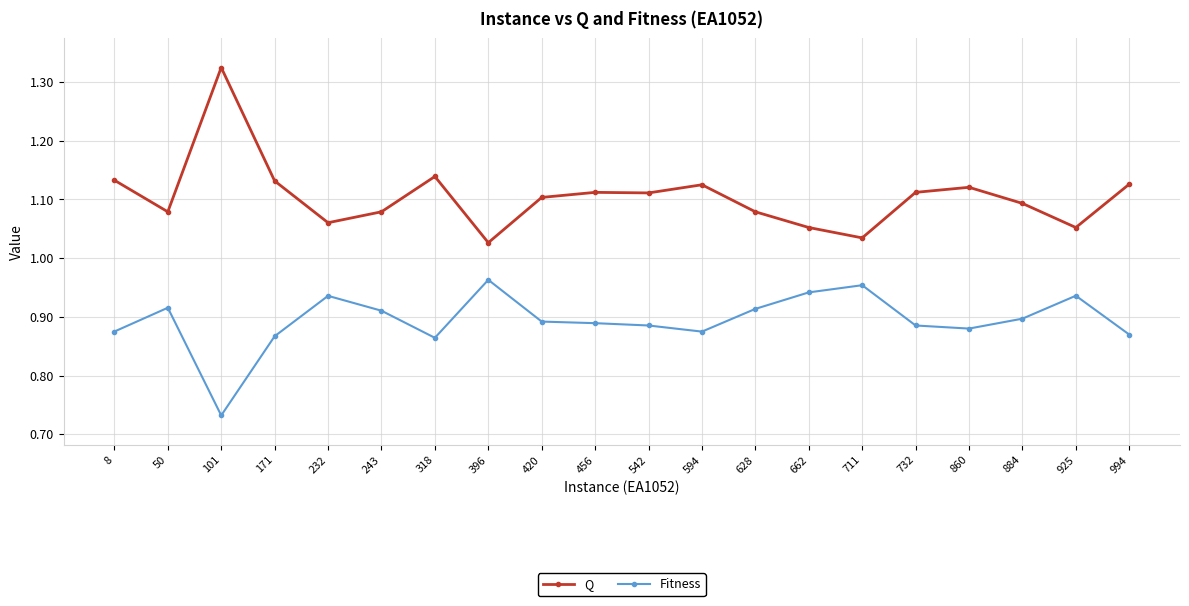

Rank the series by their average value, from highest to lowest.

Q, Fitness